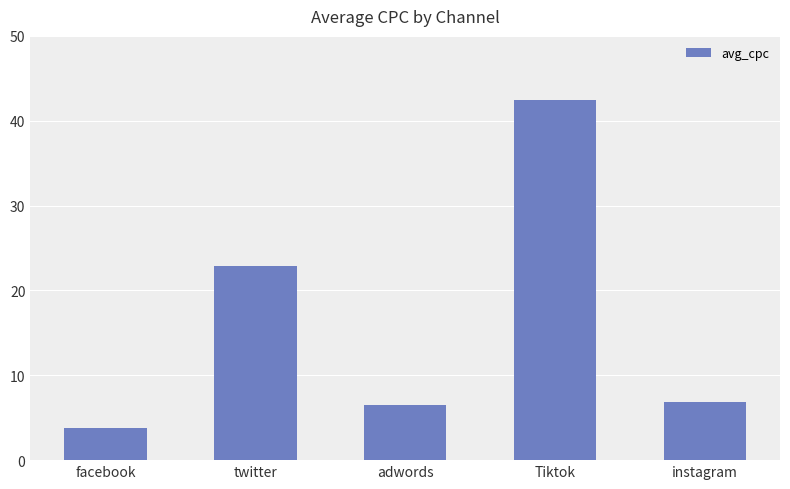

The chart shows a value of 22.9 at twitter. True or false?

True